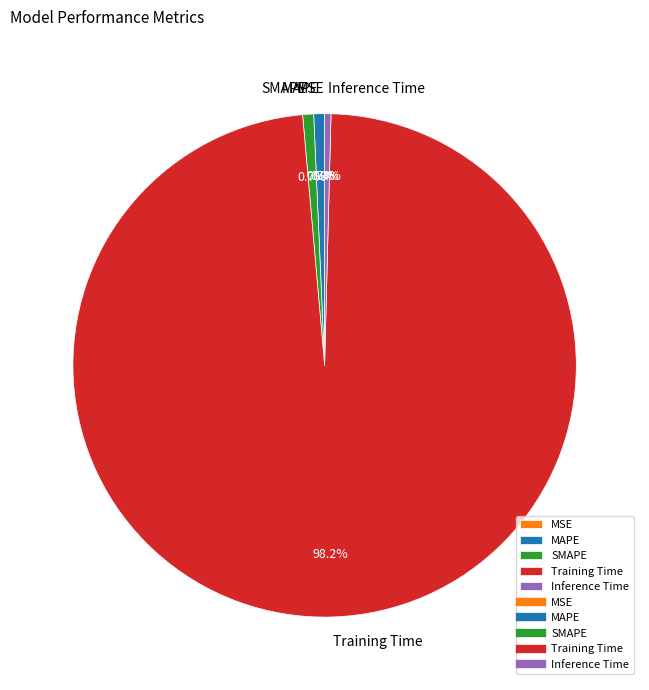

What portion of the pie excludes Training Time?

1.8%